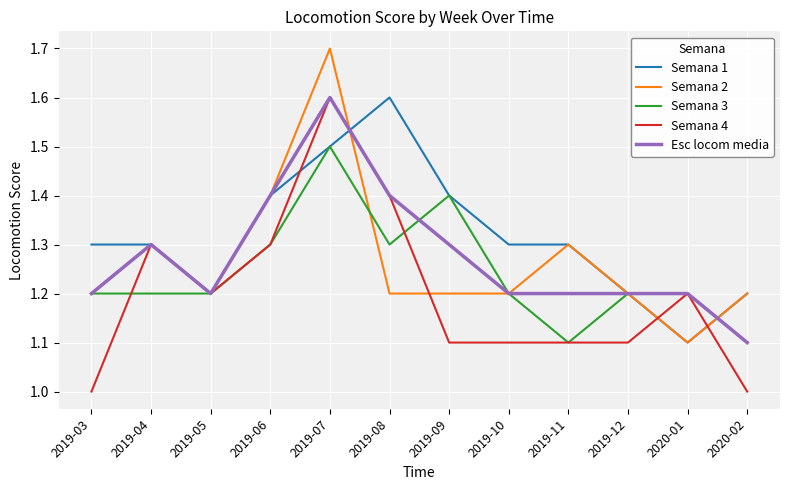

Reading left to right, extract all data points from this chart.

Semana 1: 1.3	1.3	1.2	1.4	1.5	1.6	1.4	1.3	1.3	1.2	1.1	1.2
Semana 2: 1.2	1.3	1.2	1.4	1.7	1.2	1.2	1.2	1.3	1.2	1.1	1.2
Semana 3: 1.2	1.2	1.2	1.3	1.5	1.3	1.4	1.2	1.1	1.2	1.2	1.1
Semana 4: 1.0	1.3	1.2	1.3	1.6	1.4	1.1	1.1	1.1	1.1	1.2	1.0
Esc locom media: 1.2	1.3	1.2	1.4	1.6	1.4	1.3	1.2	1.2	1.2	1.2	1.1